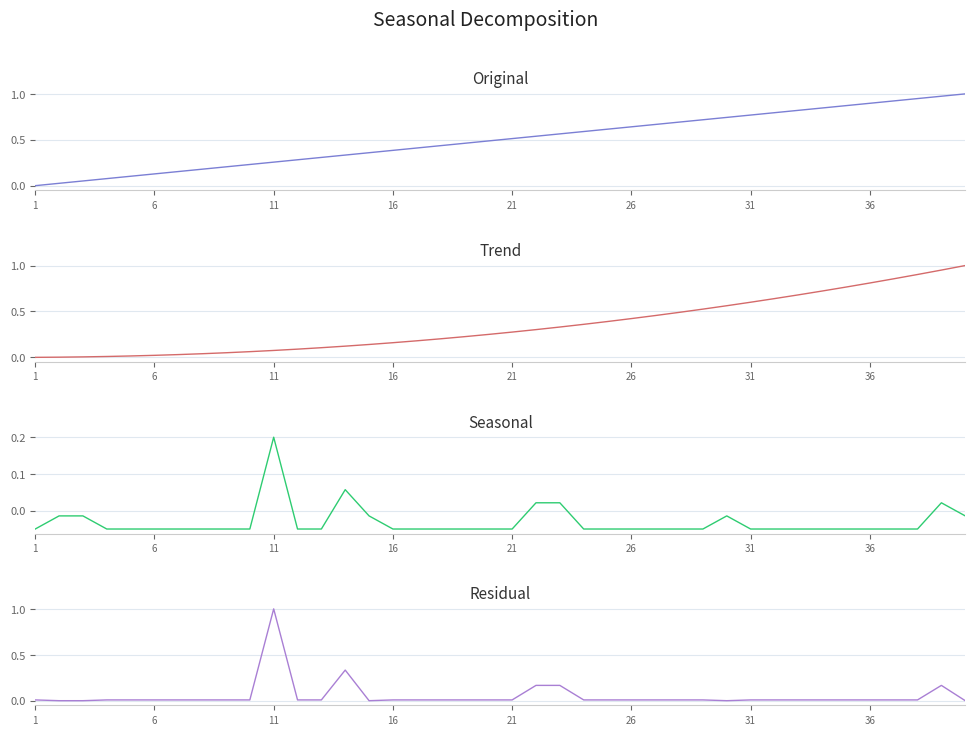

What is the highest value of the Residual series?

1.0